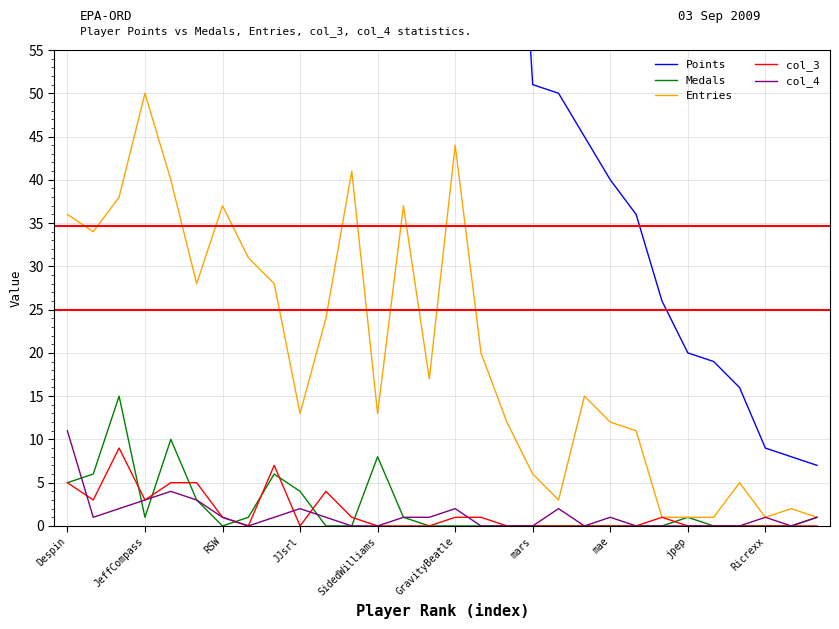

True or false: Points and Medals intersect in this chart.

False